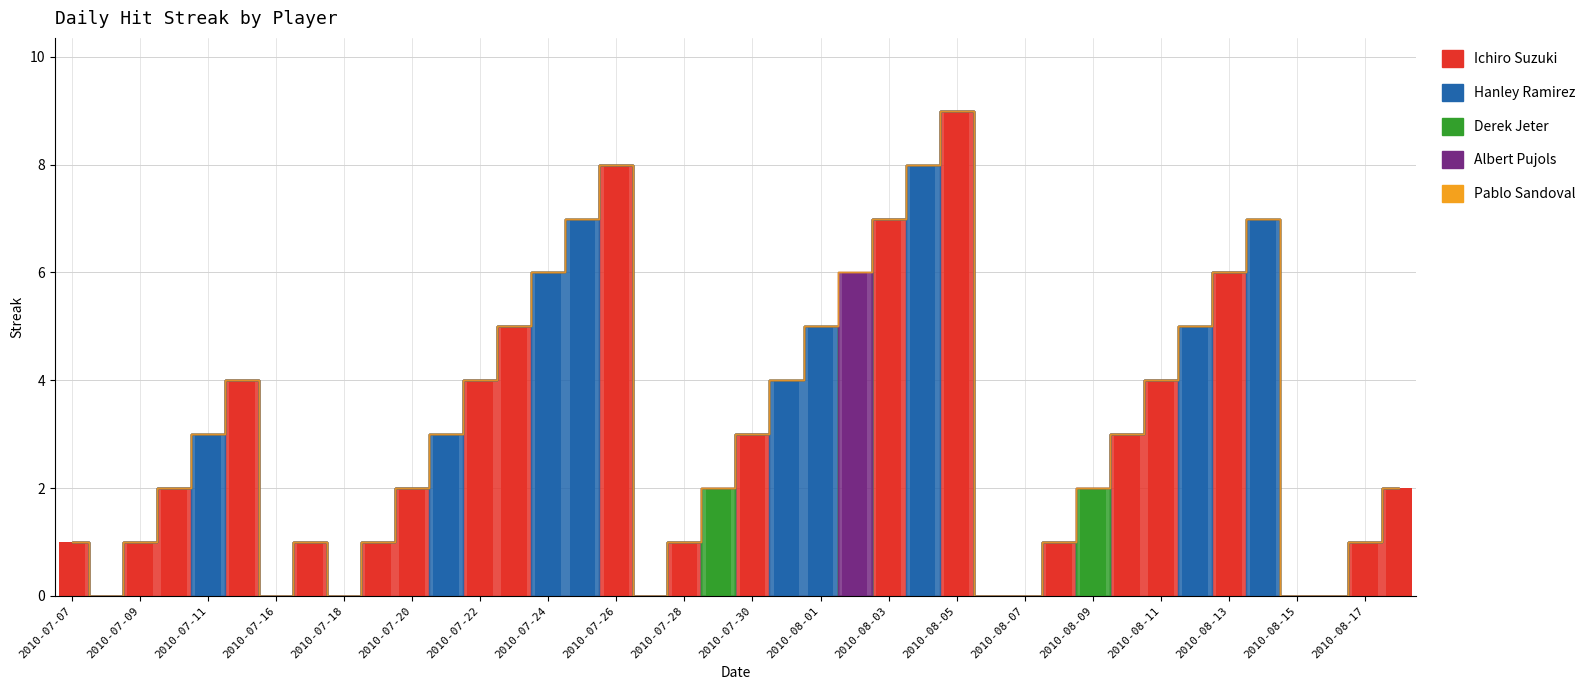

Reading left to right, list all the values displayed in this chart.

Ichiro Suzuki: 1	0	1	2	0	4	0	1	0	1	2	0	4	5	0	0	8	0	1	0	3	0	0	0	7	0	9	0	0	1	0	3	4	0	6	0	0	0	1	2
Hanley Ramirez: 0	0	0	0	3	0	0	0	0	0	0	3	0	0	6	7	0	0	0	0	0	4	5	0	0	8	0	0	0	0	0	0	0	5	0	7	0	0	0	0
Derek Jeter: 0	0	0	0	0	0	0	0	0	0	0	0	0	0	0	0	0	0	0	2	0	0	0	0	0	0	0	0	0	0	2	0	0	0	0	0	0	0	0	0
Albert Pujols: 0	0	0	0	0	0	0	0	0	0	0	0	0	0	0	0	0	0	0	0	0	0	0	6	0	0	0	0	0	0	0	0	0	0	0	0	0	0	0	0